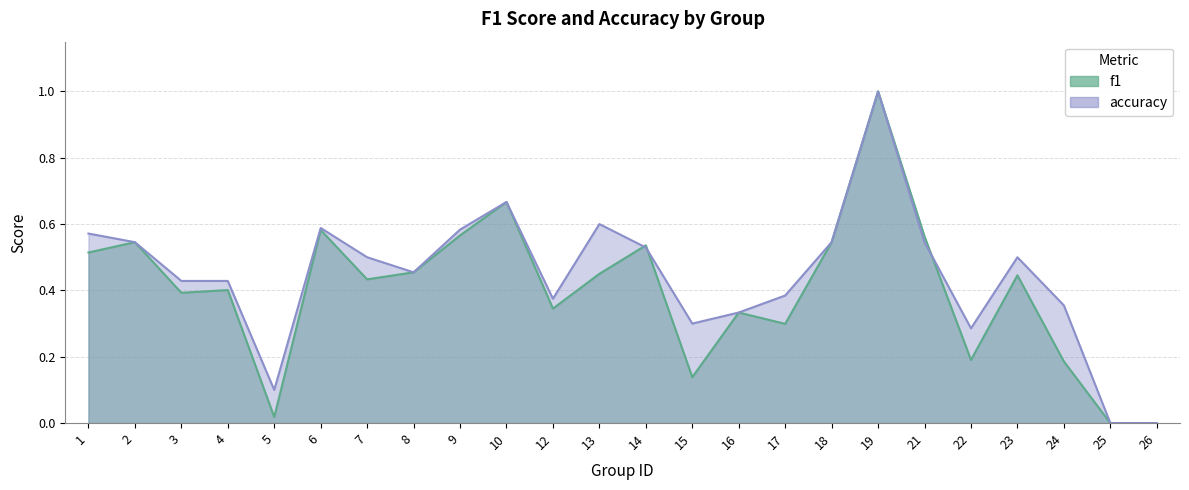

Which series has the largest total across all categories?

accuracy